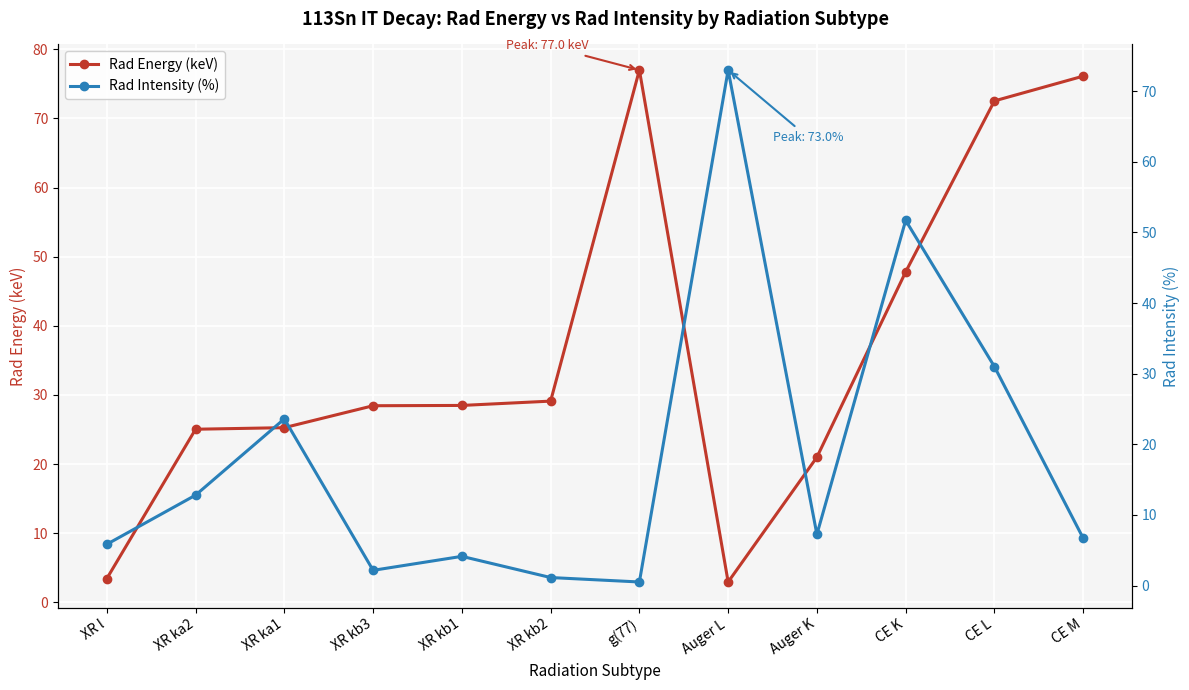

True or false: Rad Intensity (%) has more than 1 points higher than both neighbors.

True